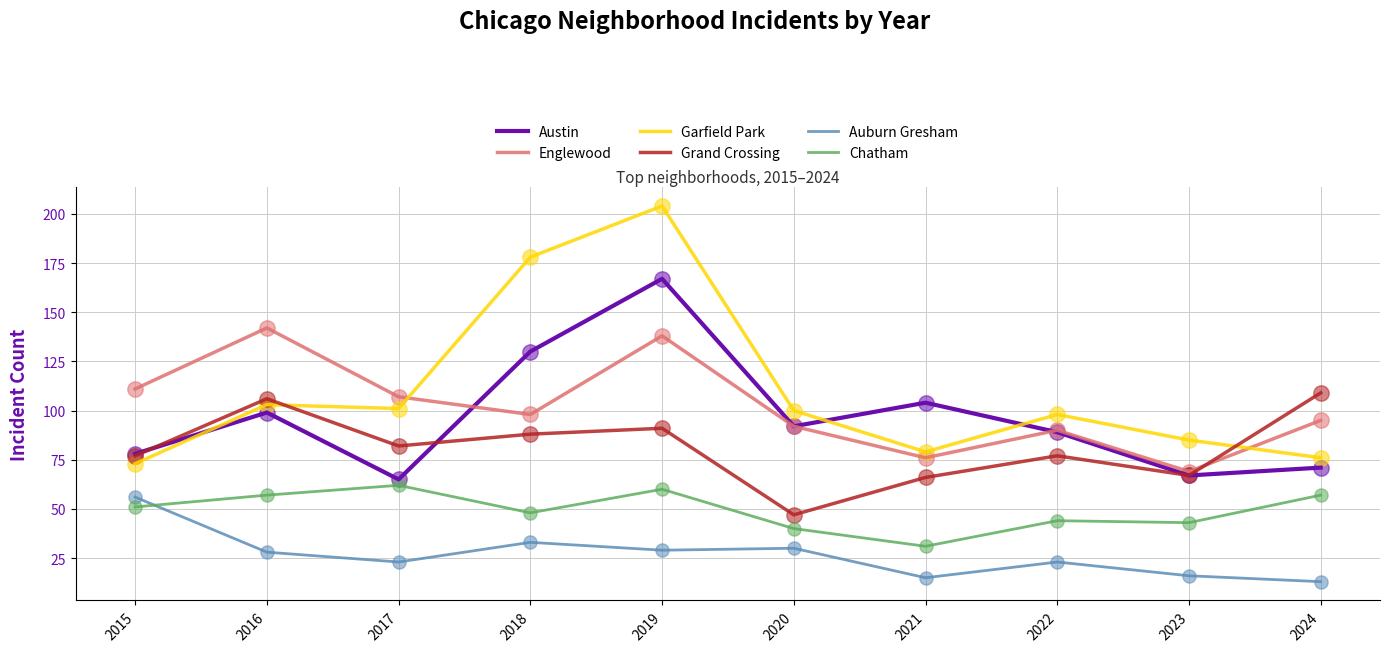

At which category is the sum across all series the highest?

2019